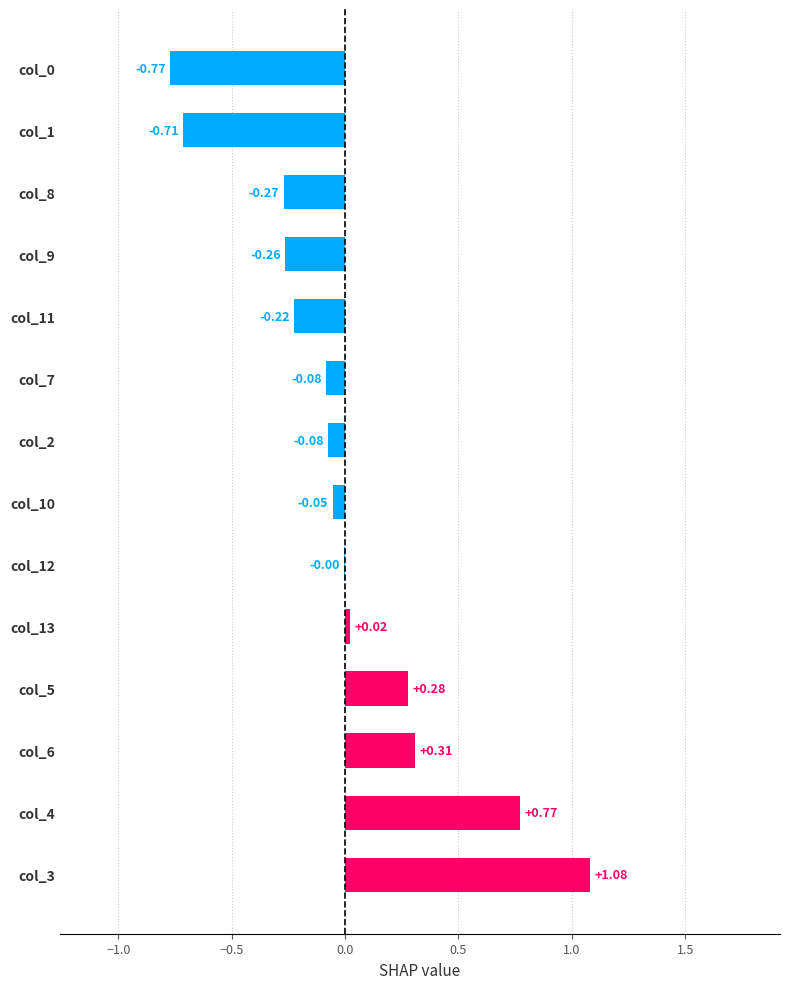

Which has a higher value, col_4 or col_11?

col_4